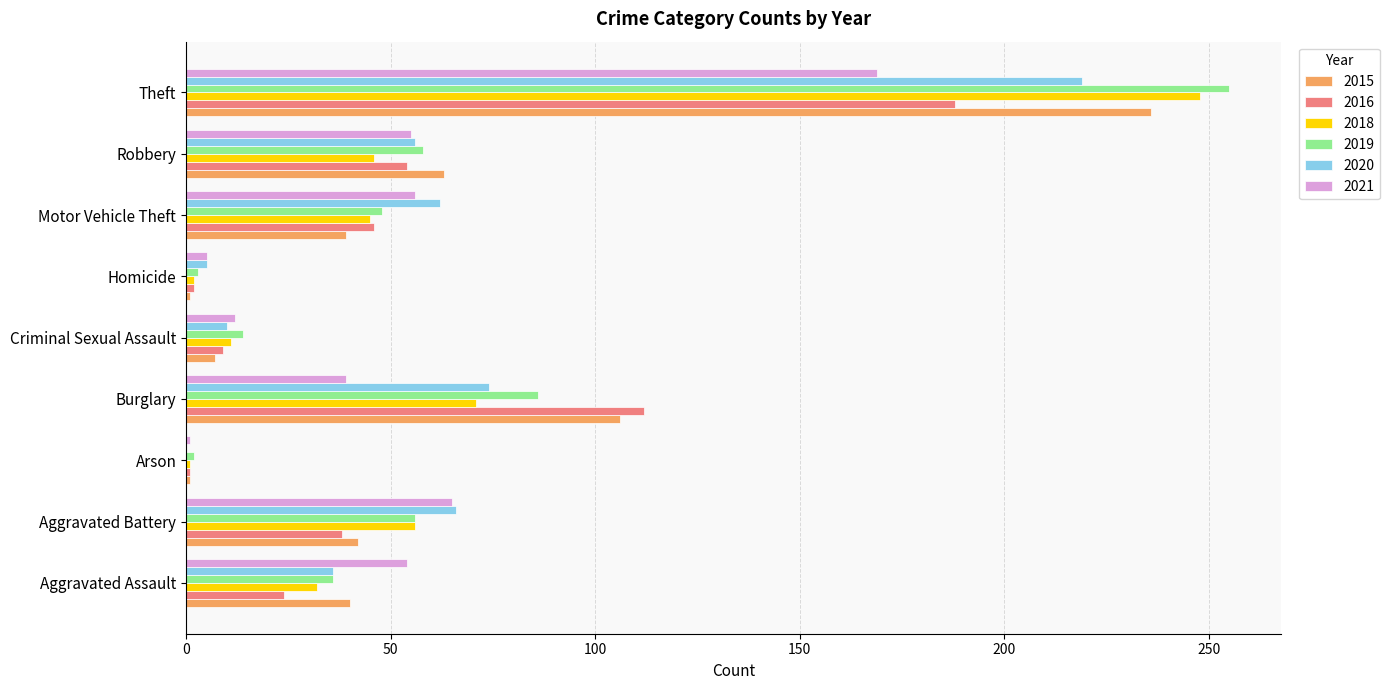

Which series has the largest total across all categories?

2019